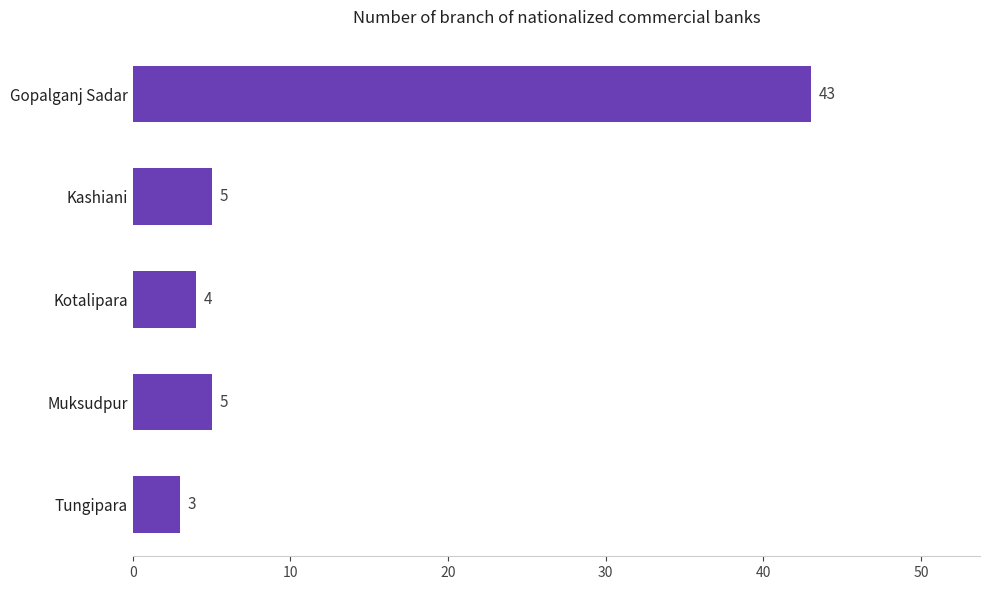

What is the maximum value shown in the chart?

43